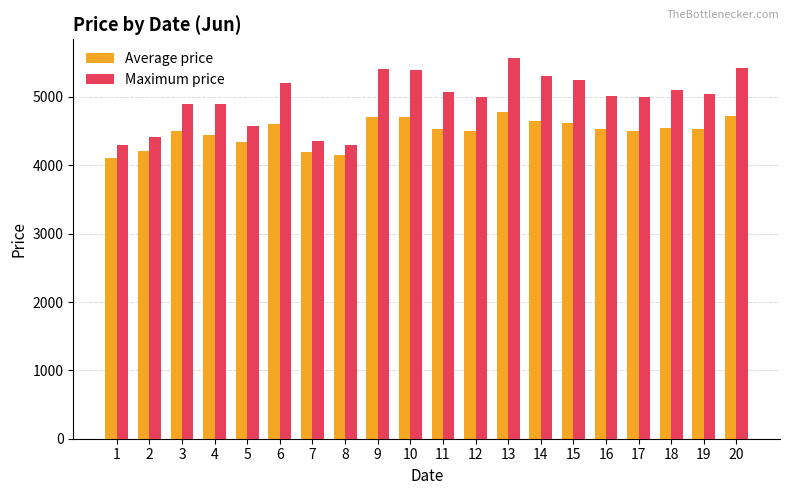

Which series has the largest total across all categories?

Maximum price